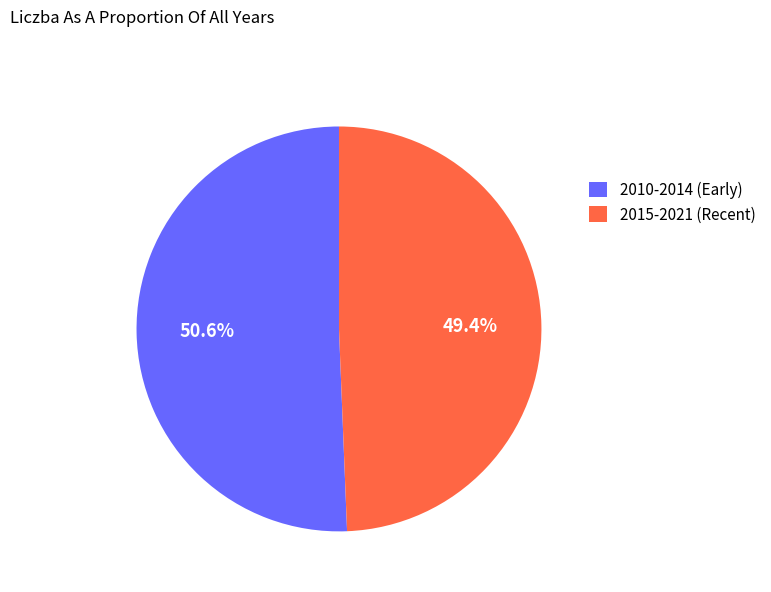

What is the ratio of the value at 2015-2021 (Recent) to the value at 2010-2014 (Early)?

1.0